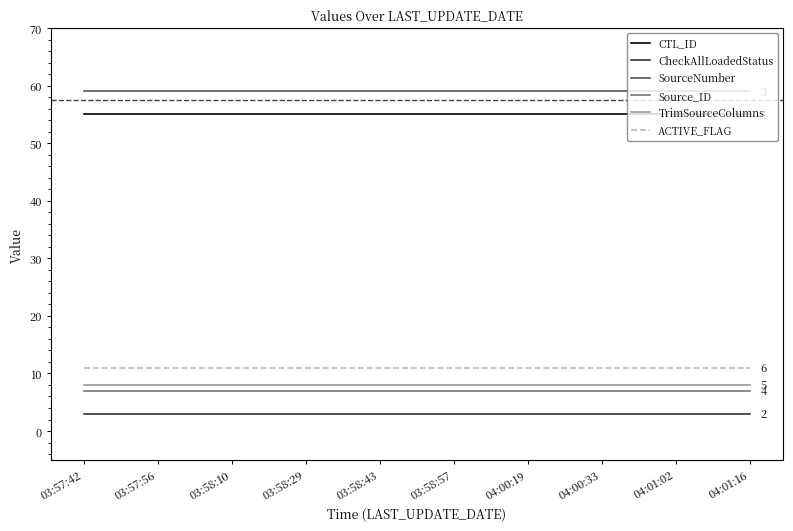

Reading left to right, extract all data points from this chart.

CTL_ID: 03:57:42=55	03:57:56=55	03:58:10=55	03:58:29=55	03:58:43=55	03:58:57=55	04:00:19=55	04:00:33=55	04:01:02=55	04:01:16=55
CheckAllLoadedStatus: 03:57:42=3	03:57:56=3	03:58:10=3	03:58:29=3	03:58:43=3	03:58:57=3	04:00:19=3	04:00:33=3	04:01:02=3	04:01:16=3
SourceNumber: 03:57:42=59	03:57:56=59	03:58:10=59	03:58:29=59	03:58:43=59	03:58:57=59	04:00:19=59	04:00:33=59	04:01:02=59	04:01:16=59
Source_ID: 03:57:42=7	03:57:56=7	03:58:10=7	03:58:29=7	03:58:43=7	03:58:57=7	04:00:19=7	04:00:33=7	04:01:02=7	04:01:16=7
TrimSourceColumns: 03:57:42=8	03:57:56=8	03:58:10=8	03:58:29=8	03:58:43=8	03:58:57=8	04:00:19=8	04:00:33=8	04:01:02=8	04:01:16=8
ACTIVE_FLAG: 03:57:42=11	03:57:56=11	03:58:10=11	03:58:29=11	03:58:43=11	03:58:57=11	04:00:19=11	04:00:33=11	04:01:02=11	04:01:16=11